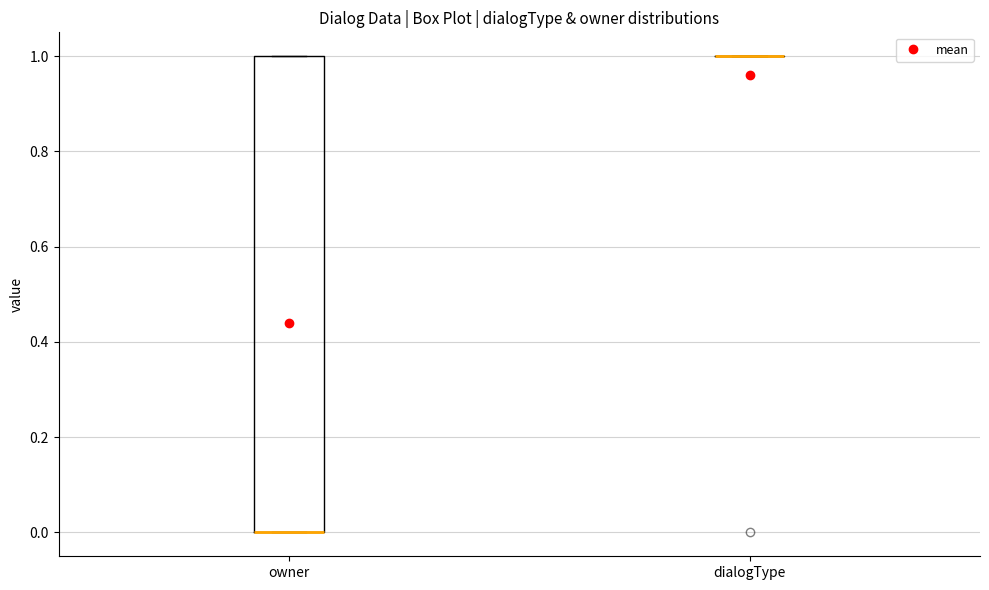

Which box is the tallest, from its lower edge to its upper edge?

owner